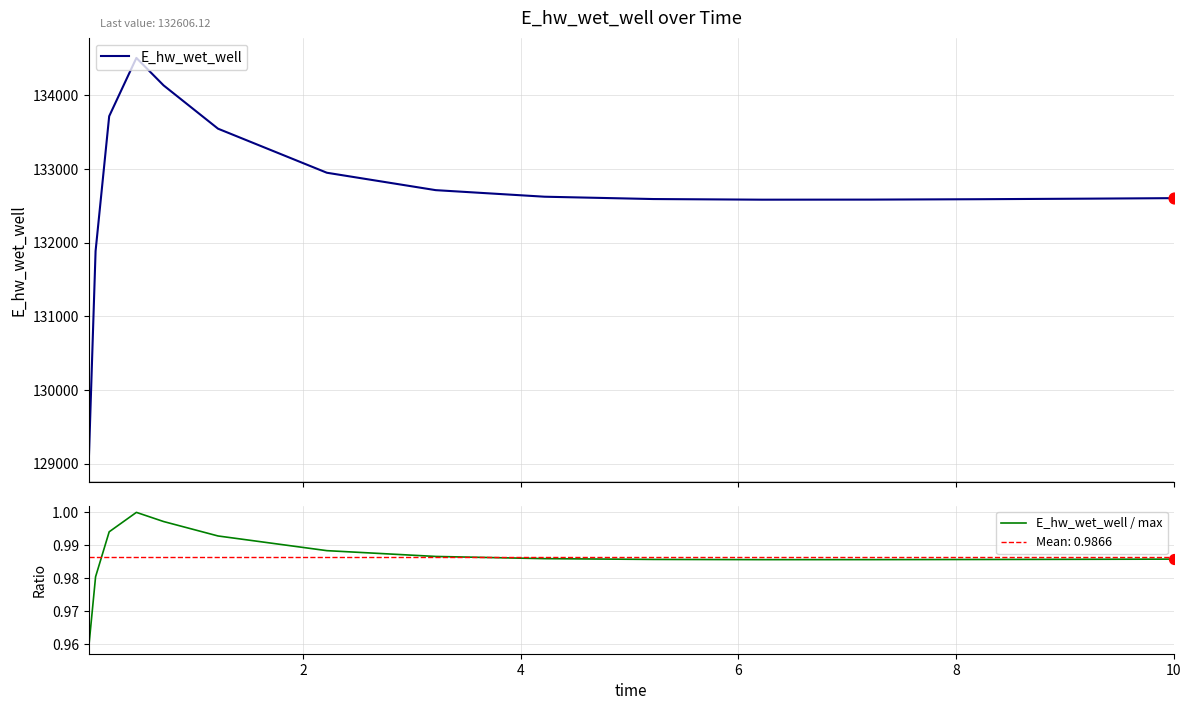

Is the value of E_hw_wet_well / max at 10 greater than the value of E_hw_wet_well at 9?

No